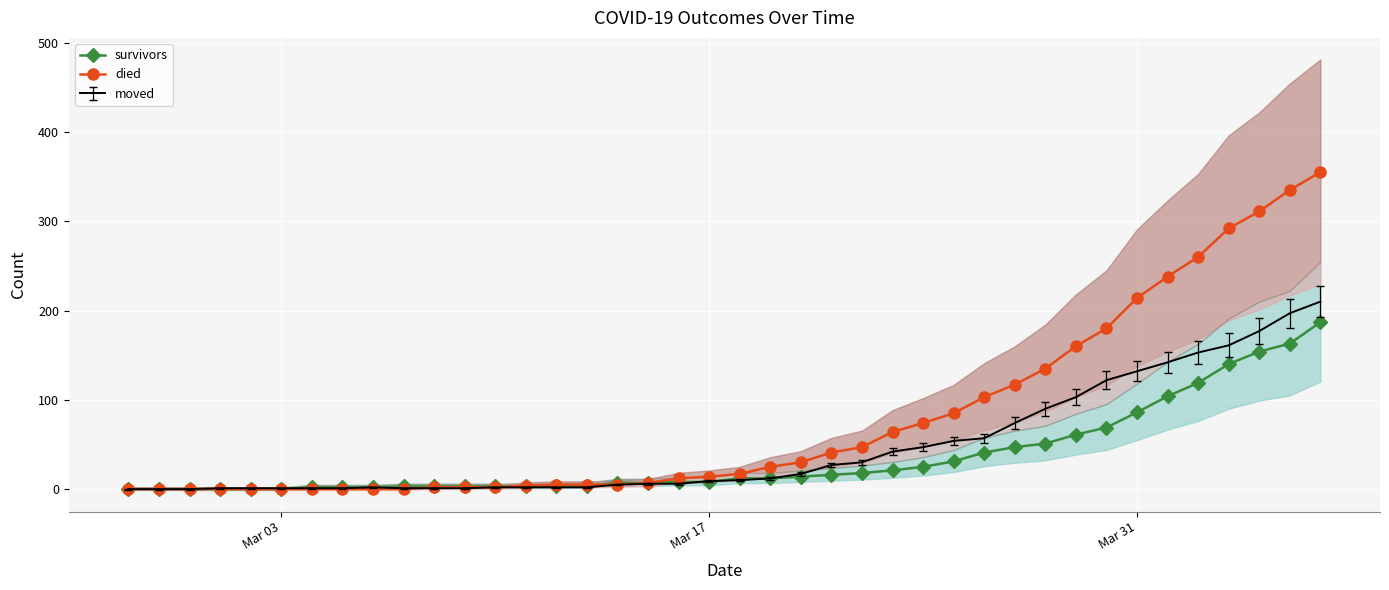

True or false: survivors has a value of 8 at Mar 17.

True